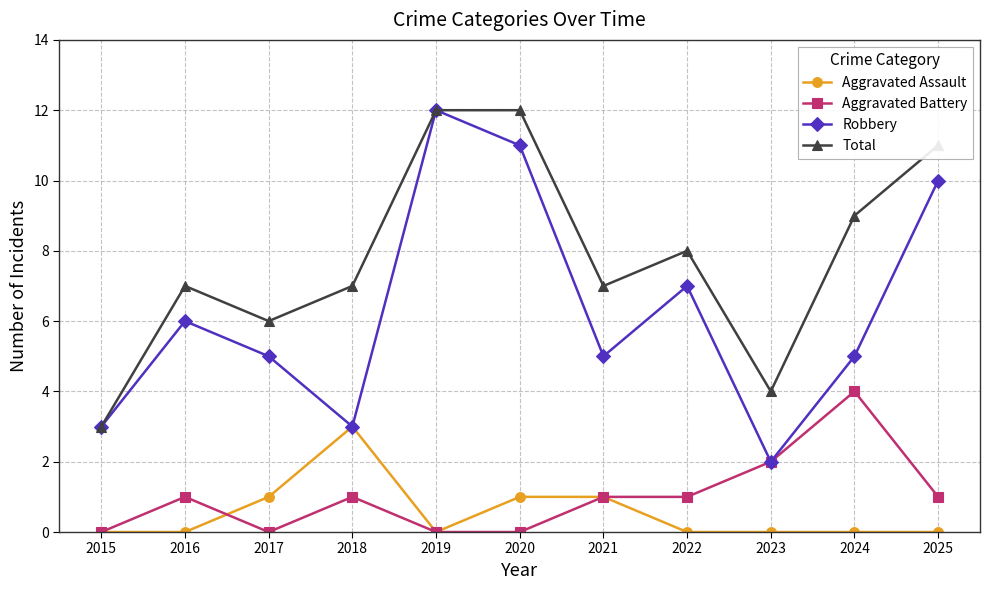

How many interior local peaks does the Robbery series have?

3